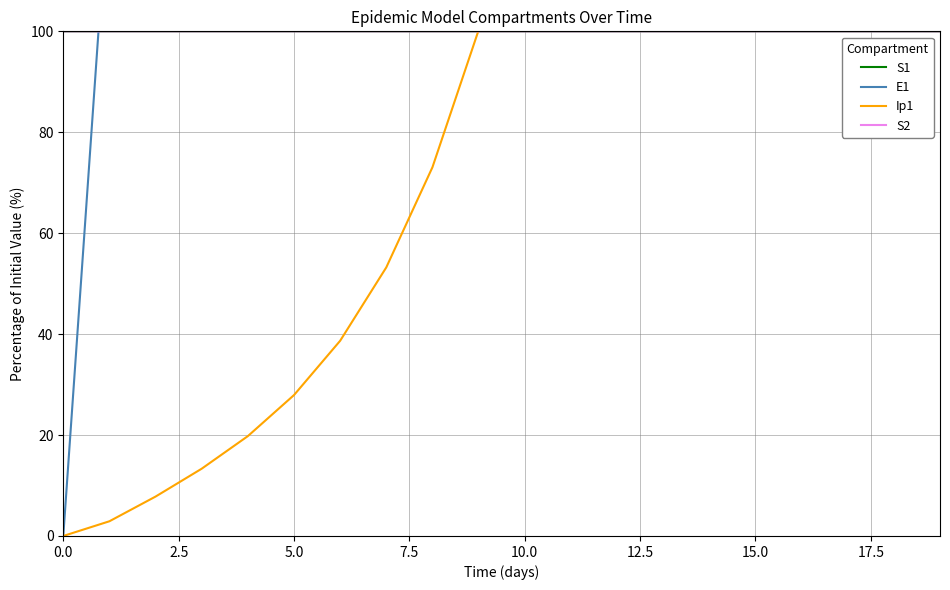

The value of S1 at 5.0 is 100.0. True or false?

True